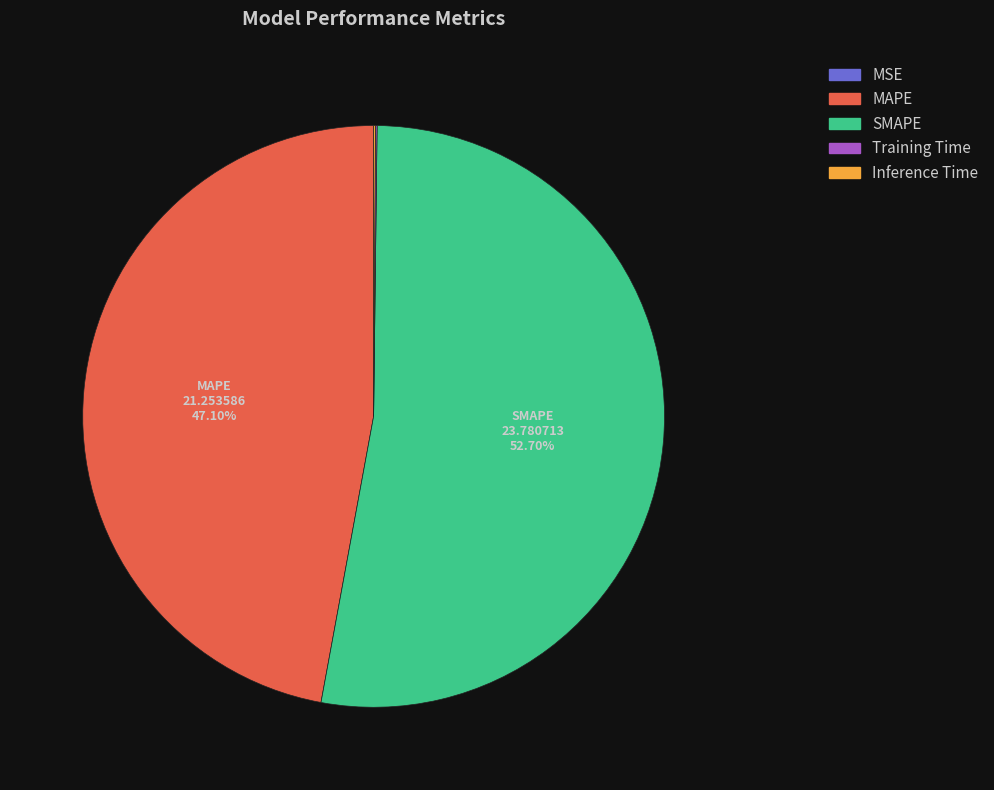

To the nearest percent, what is the difference between the largest and smallest slice percentages?

53%